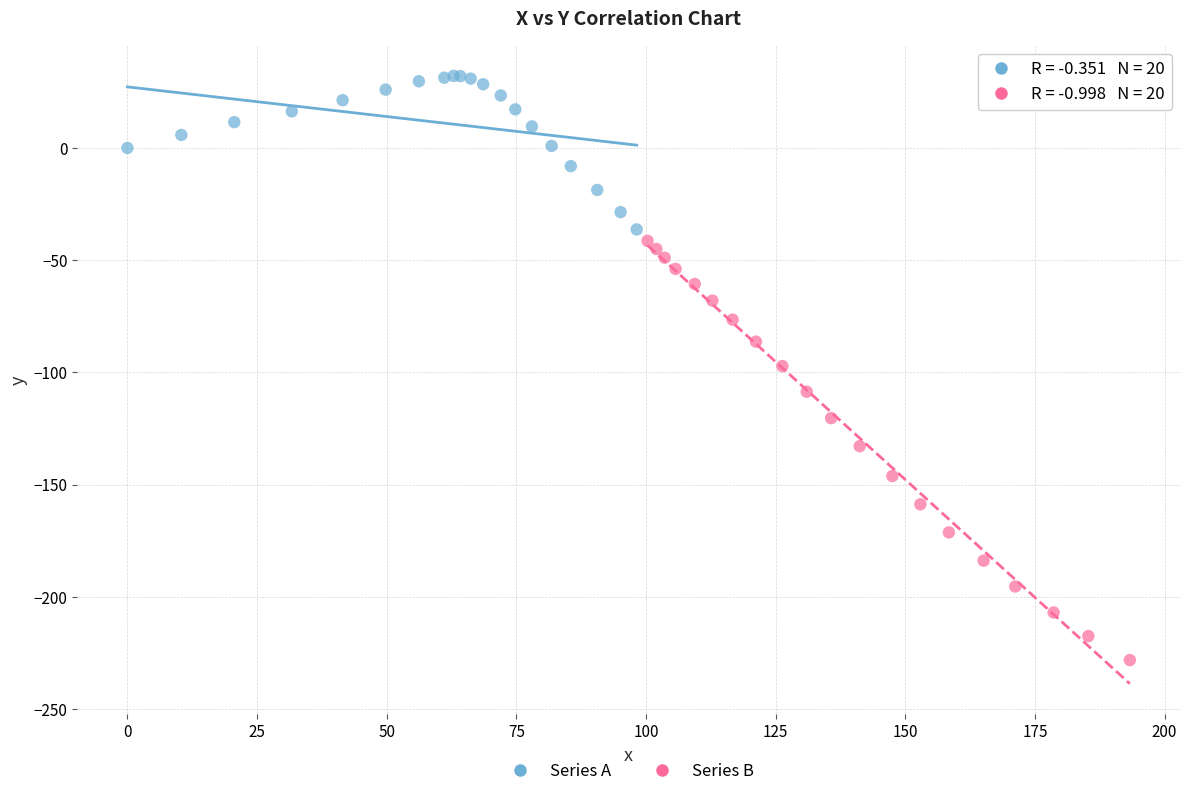

Which series has the largest Y range (max minus min)?

Series B